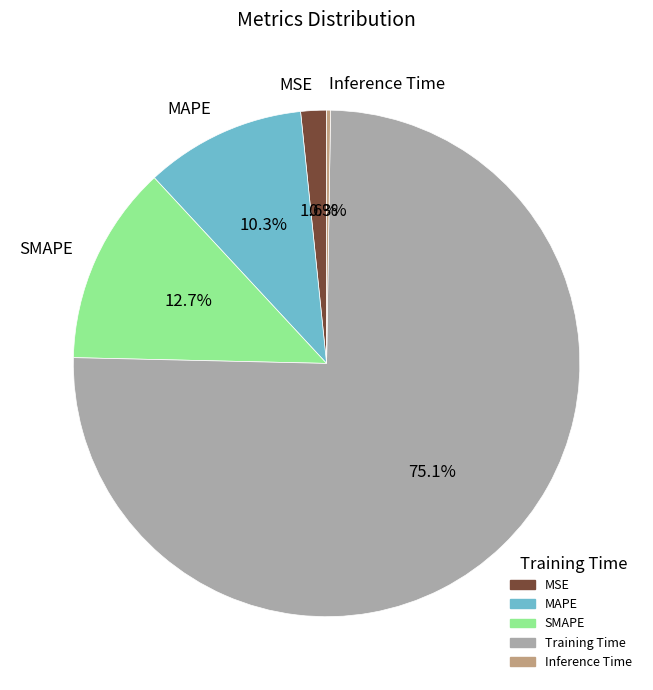

Does any single category account for the majority?

Yes